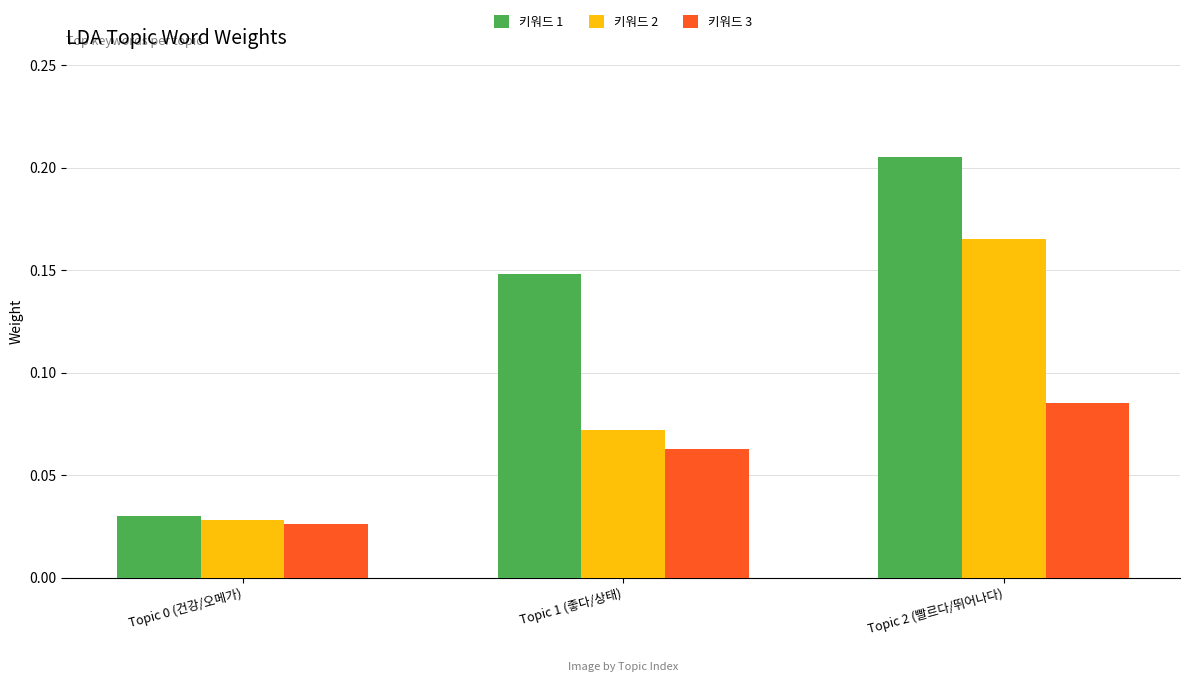

Rank the series by their maximum value, from lowest to highest.

키워드 3, 키워드 2, 키워드 1